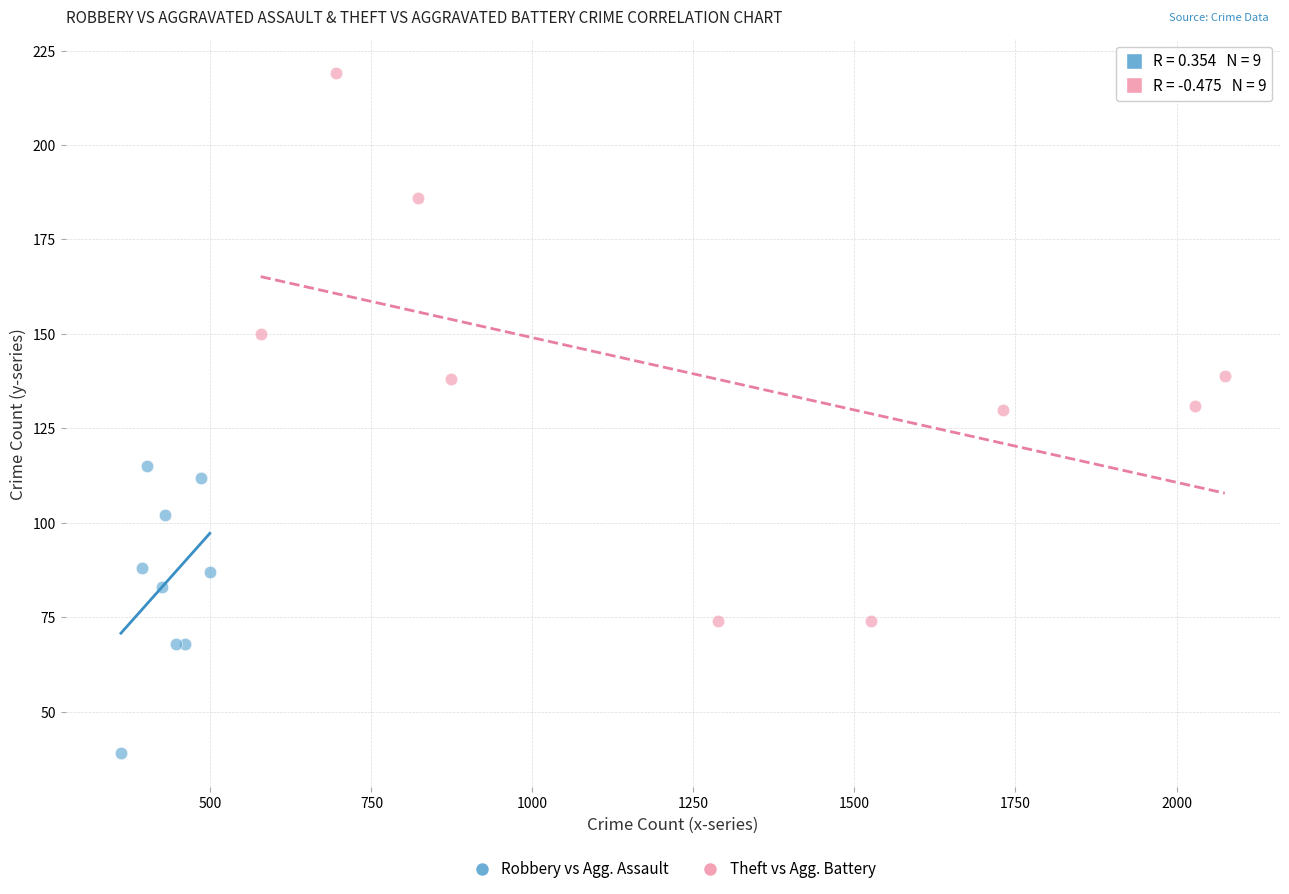

Which series has the largest Y range (max minus min)?

Theft vs Agg. Battery